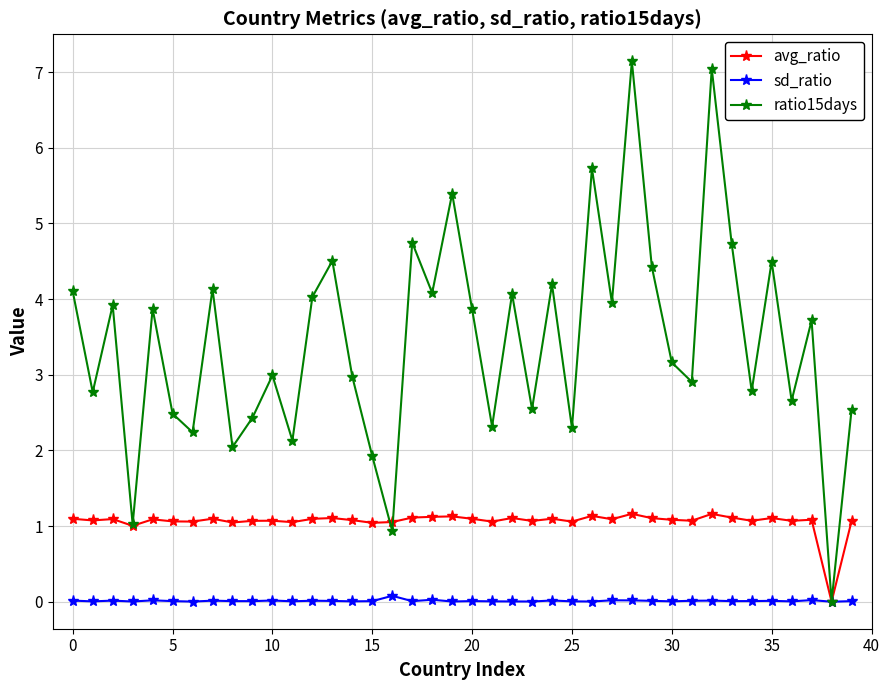

Rank the series by their average value, from highest to lowest.

ratio15days, avg_ratio, sd_ratio